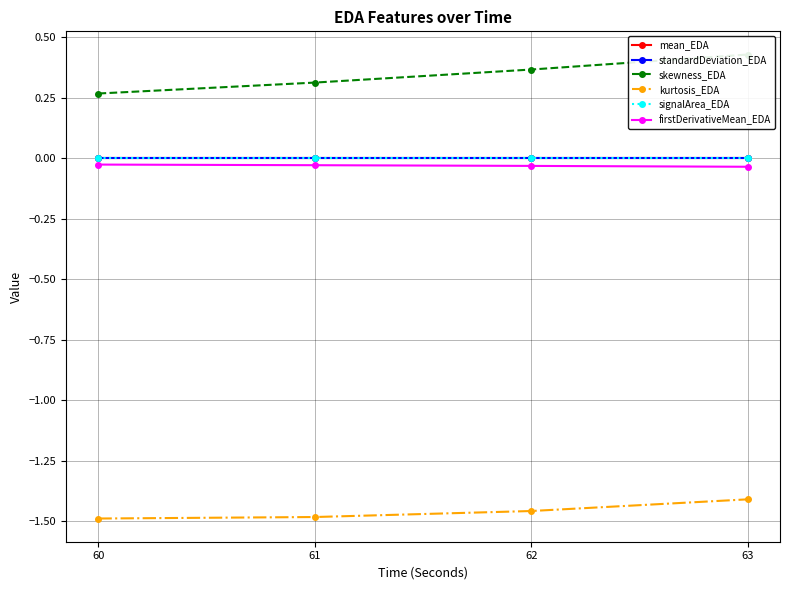

What is the approximate value of skewness_EDA at 62?

0.4